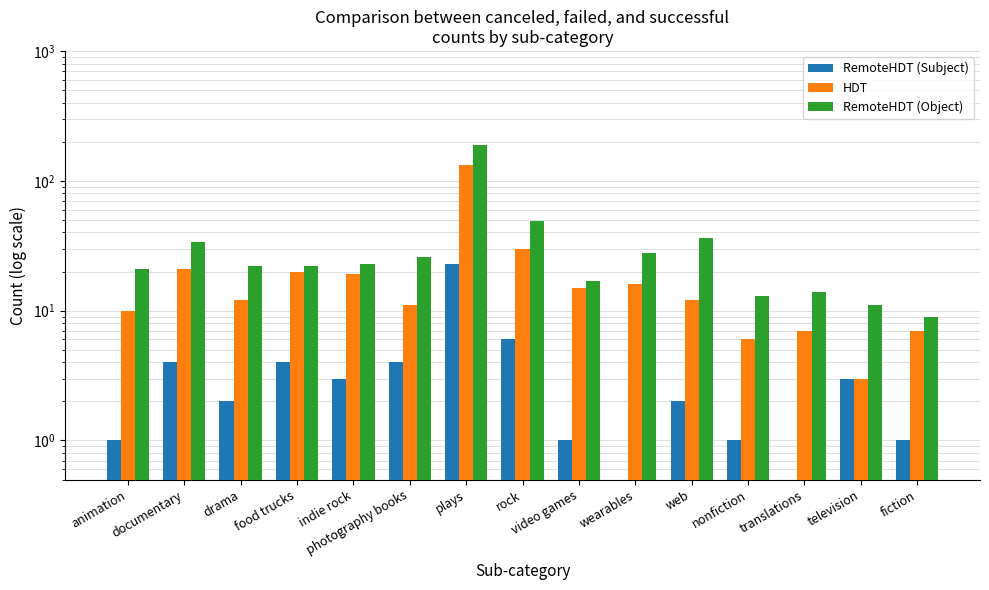

What are all the series names shown in the legend?

RemoteHDT (Subject), HDT, RemoteHDT (Object)